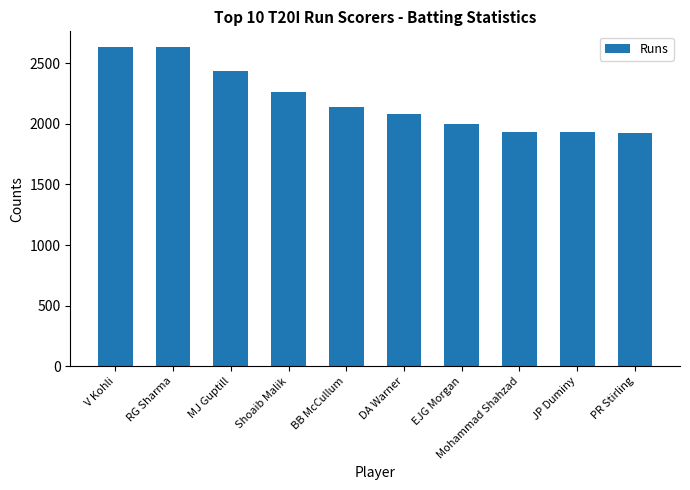

What is the difference between the maximum and minimum values?

704